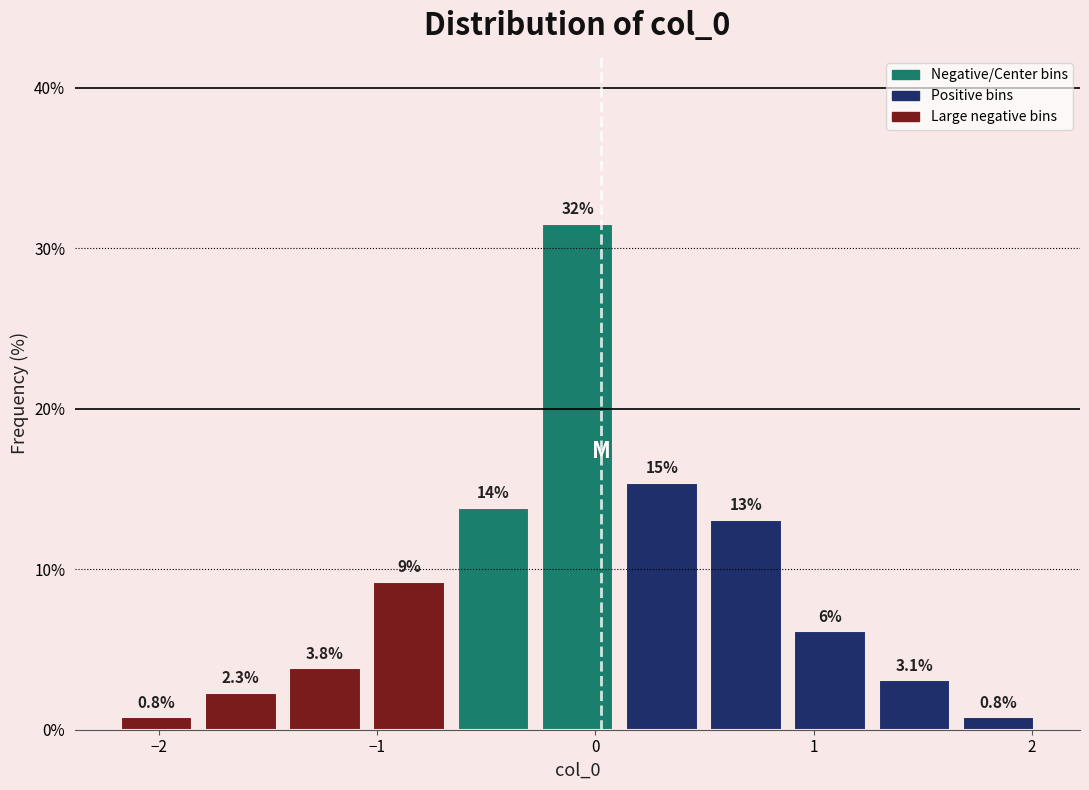

Read against the x-axis, roughly where is the centre of the tallest bar?

-0.1